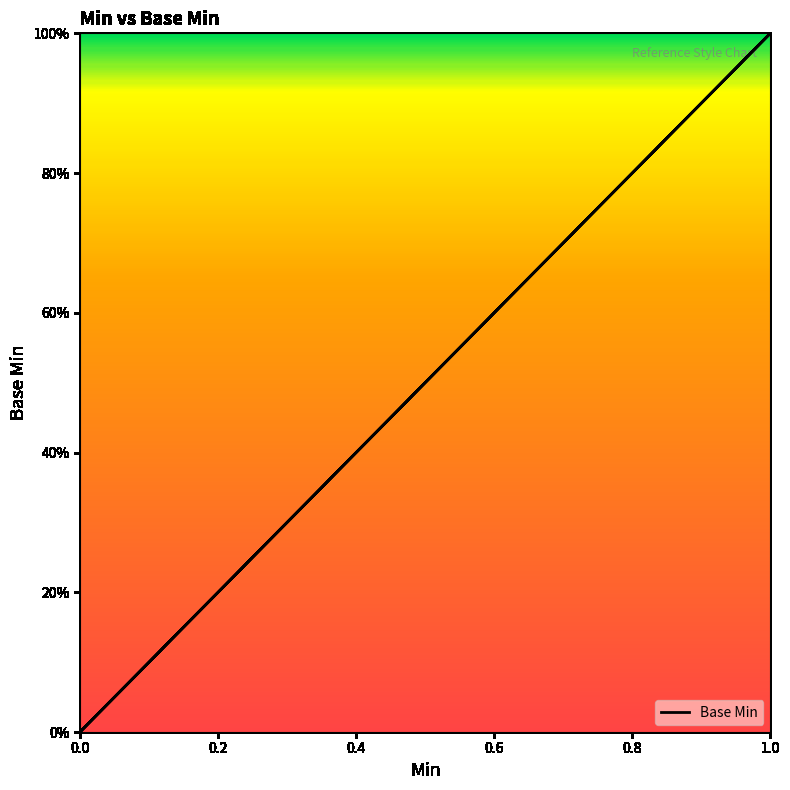

The chart shows a value of 0 at 0. True or false?

False